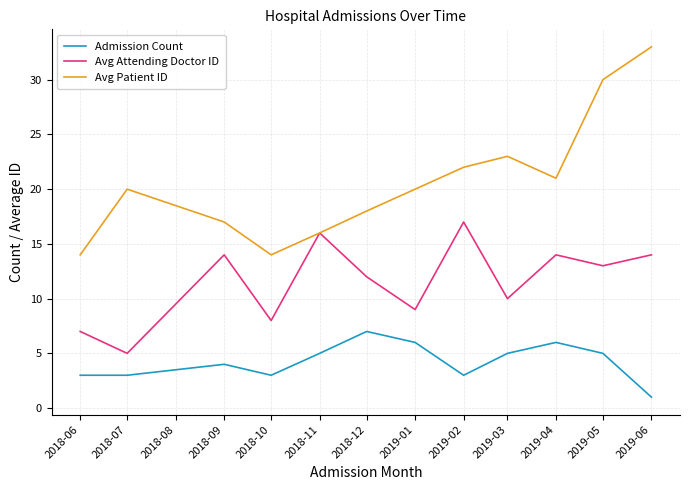

Reading left to right, transcribe all the data shown in this chart.

Admission Count: 3	3	4	3	5	7	6	3	5	6	5	1
Avg Attending Doctor ID: 7	5	14	8	16	12	9	17	10	14	13	14
Avg Patient ID: 14	20	17	14	16	18	20	22	23	21	30	33